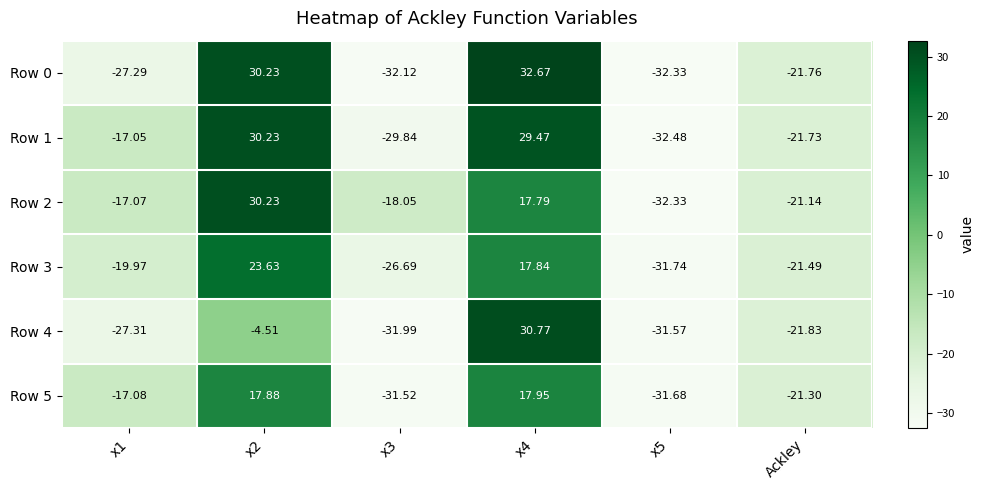

Is the value of Row 1 at x2 greater than the value of Row 0 at x4?

No